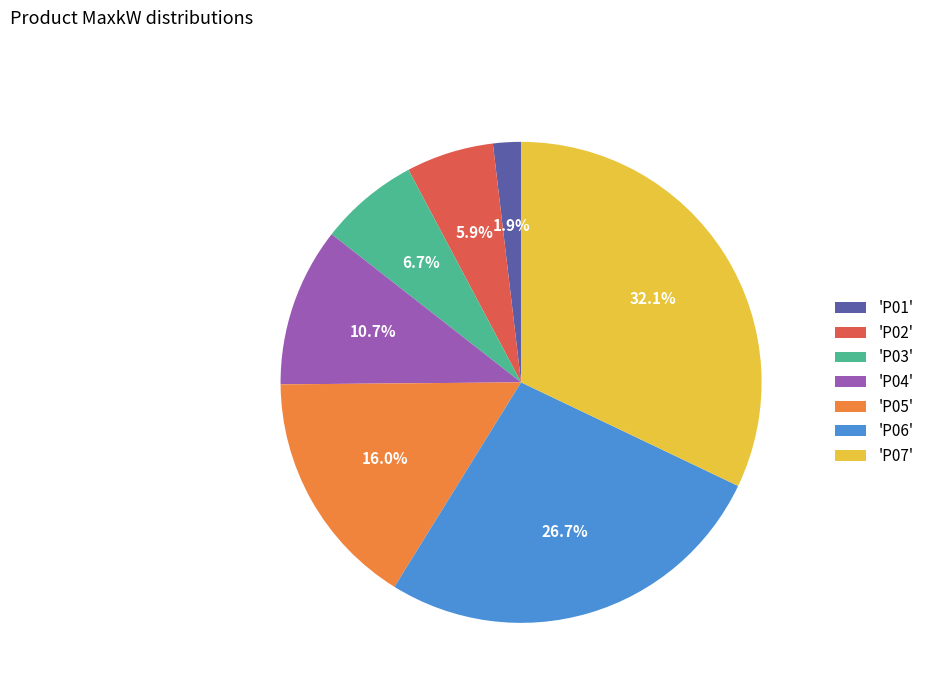

Which slice is the smallest?

'P01'